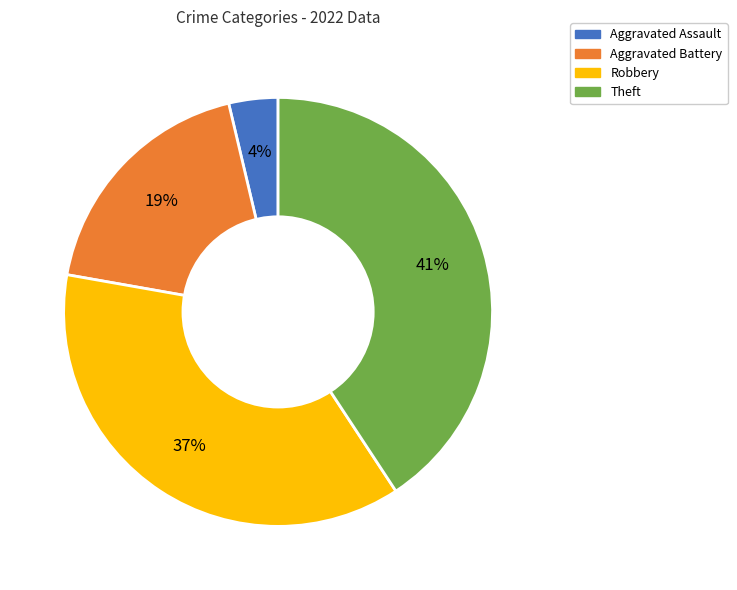

Does any single category account for the majority?

No